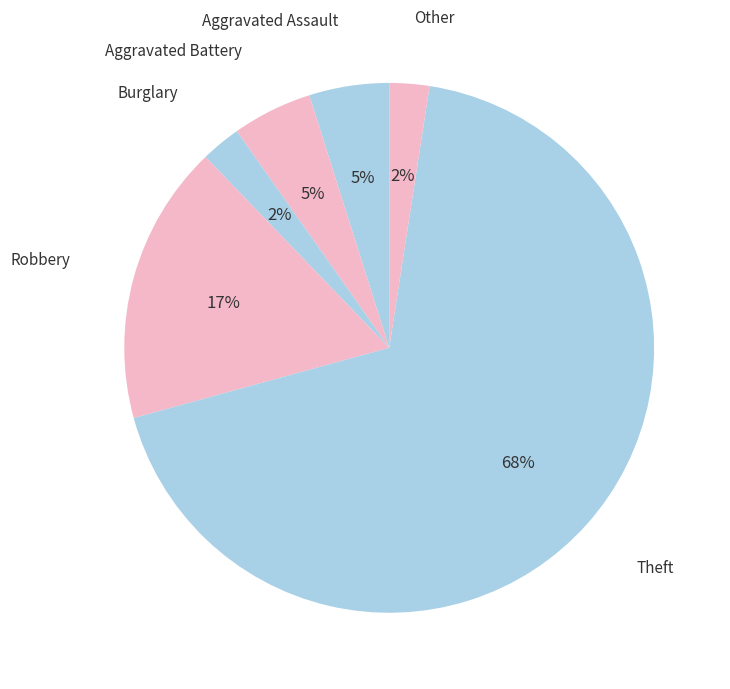

How many segments does this pie chart have?

6